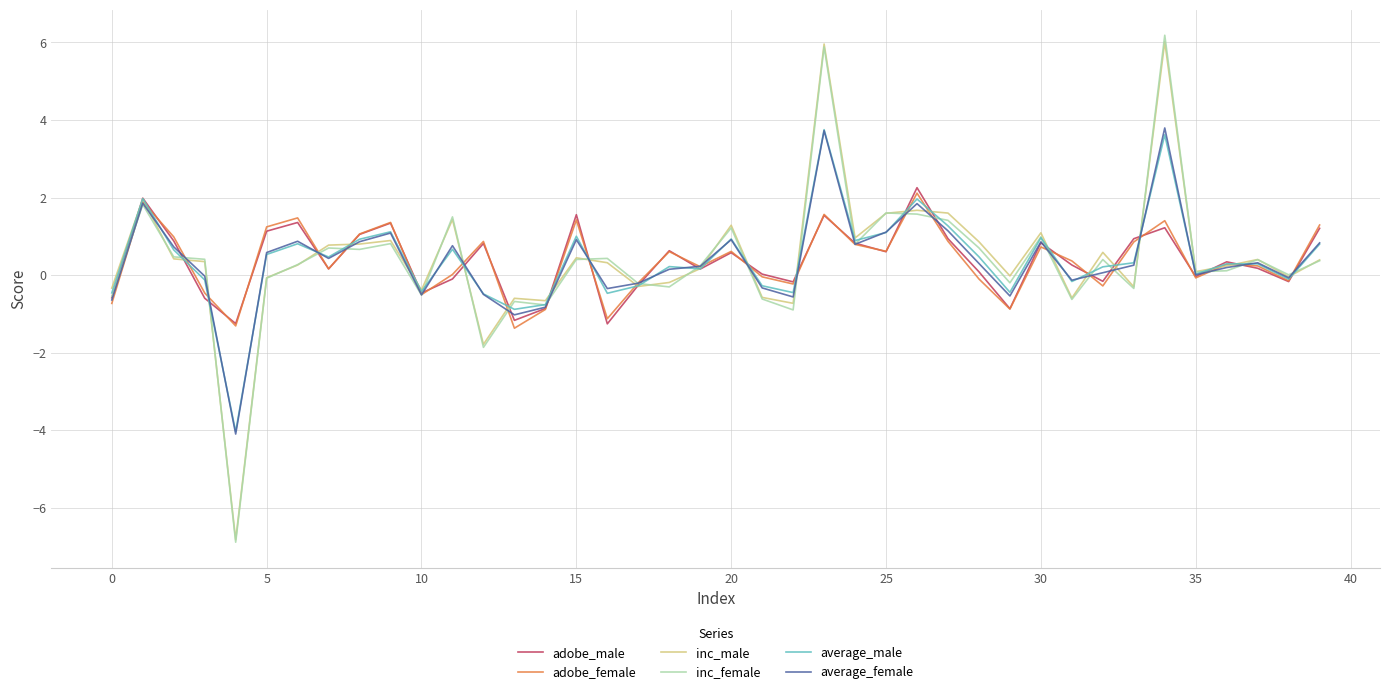

What is the greatest value displayed?

6.2